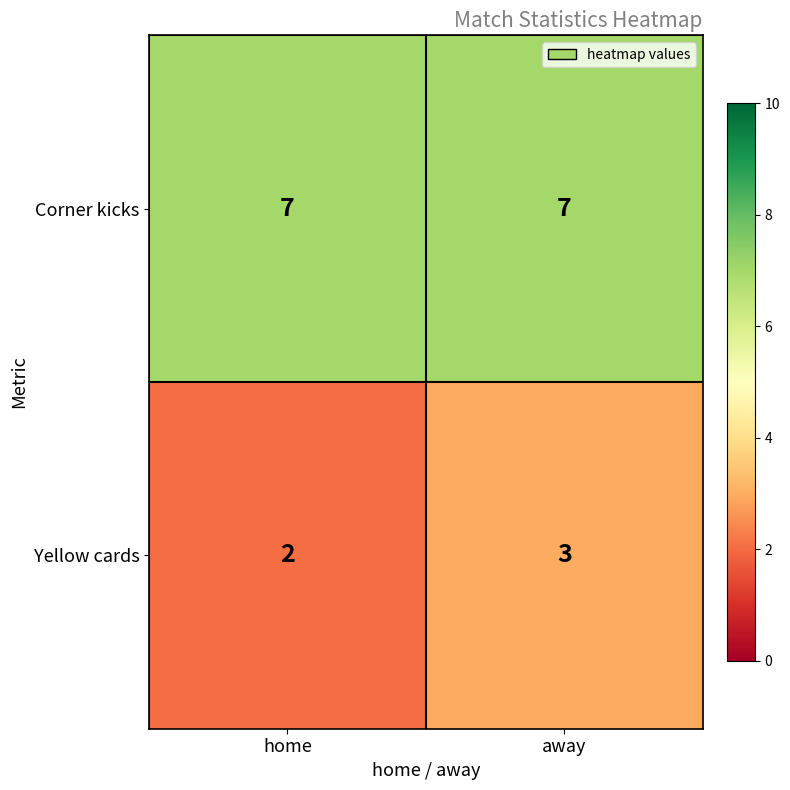

What is the average value of the Corner kicks series?

7